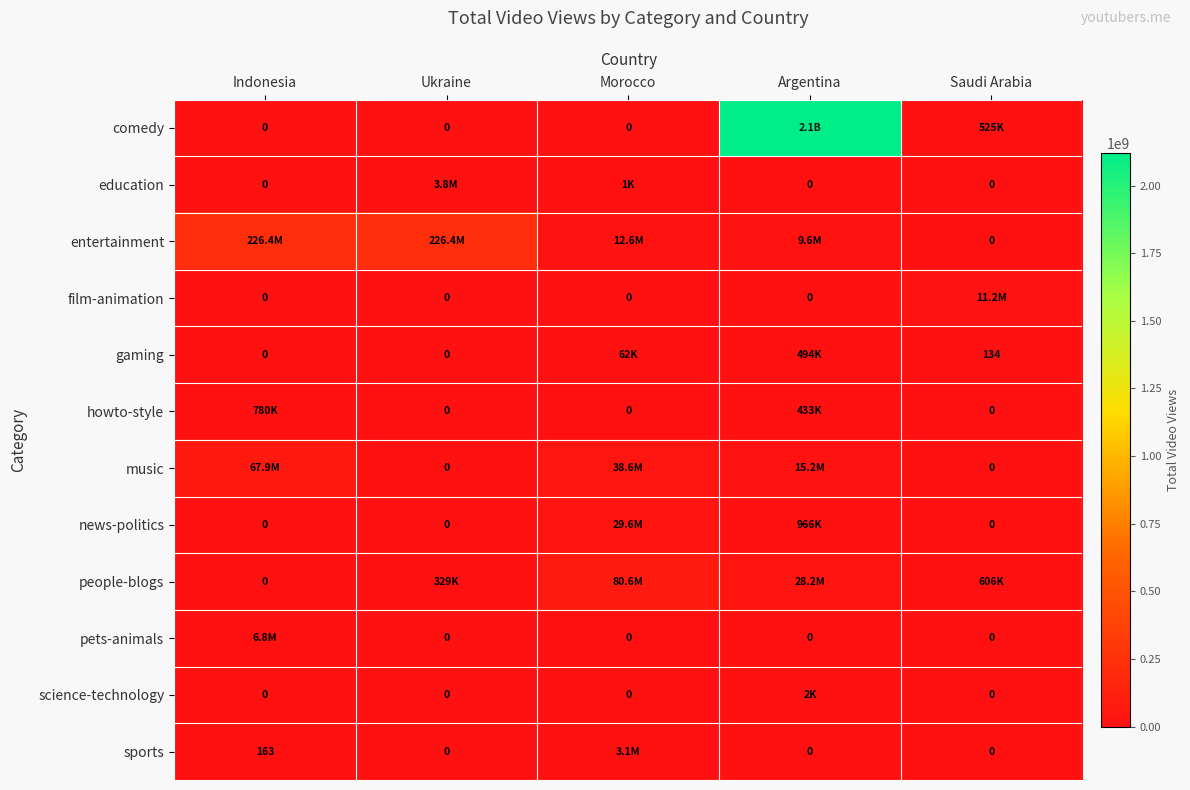

Which category has the highest value in the comedy series?

Argentina